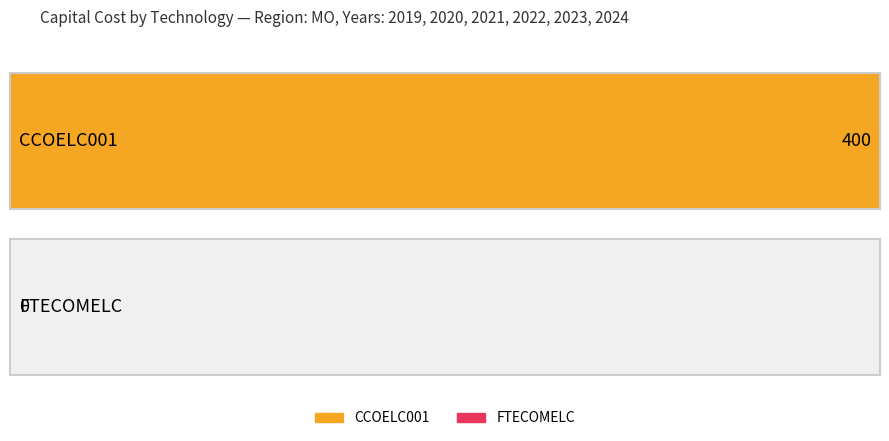

Is the value of CCOELC001 at 2022 greater than the value of FTECOMELC at 2021?

Yes